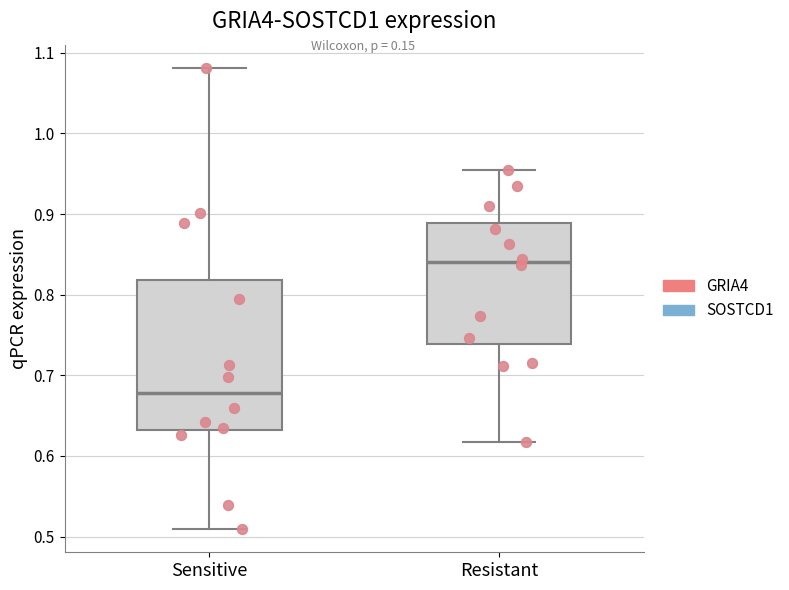

Where does the upper whisker of the box for Sensitive end on the y-axis? The values are not printed on the chart, so give them approximately, as read against the axis.

1.08